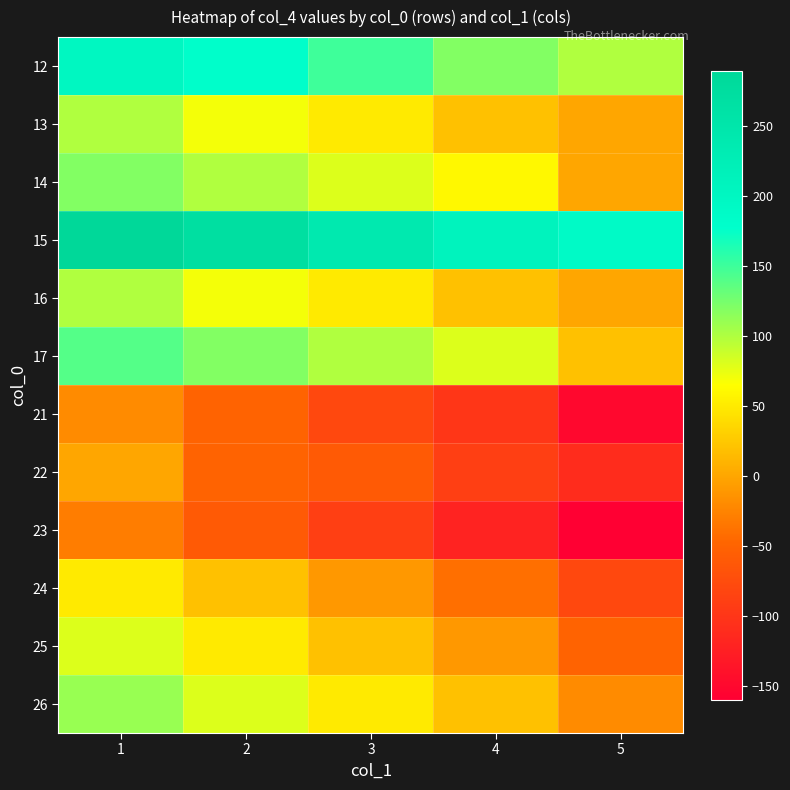

Reading left to right, transcribe all the data shown in this chart.

12: 1=200	2=180	3=150	4=120	5=100
13: 1=100	2=70	3=50	4=20	5=0
14: 1=120	2=100	3=80	4=60	5=0
15: 1=290	2=270	3=240	4=210	5=190
16: 1=100	2=70	3=50	4=20	5=0
17: 1=140	2=120	3=100	4=80	5=20
21: 1=-20	2=-50	3=-80	4=-100	5=-150
22: 1=0	2=-50	3=-60	4=-90	5=-110
23: 1=-30	2=-60	3=-90	4=-120	5=-160
24: 1=50	2=20	3=-10	4=-40	5=-80
25: 1=80	2=50	3=20	4=-10	5=-50
26: 1=110	2=80	3=50	4=20	5=-20